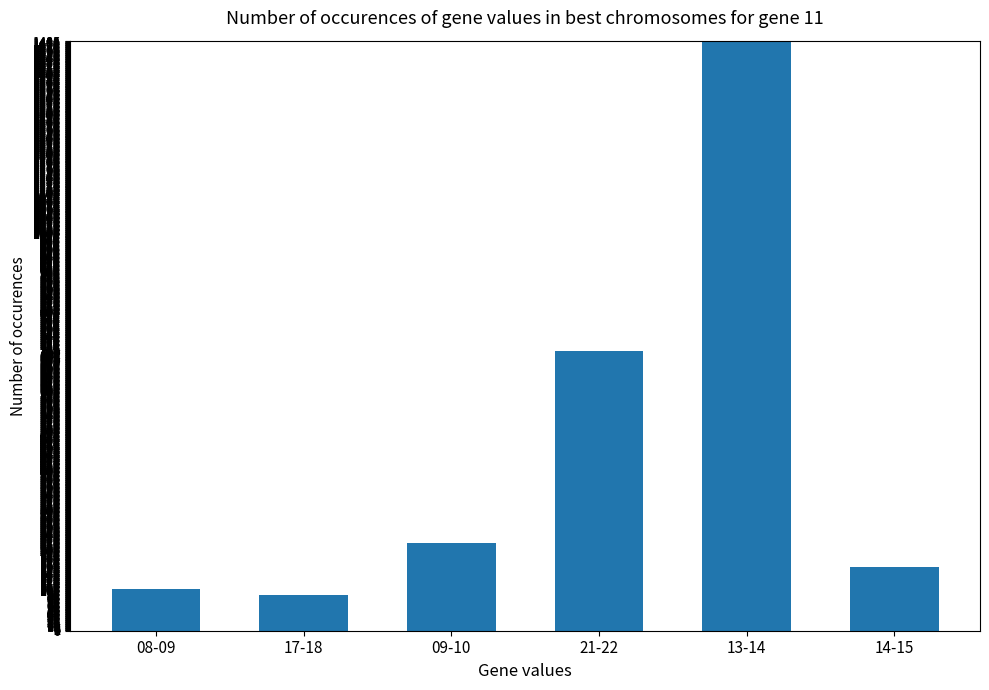

What is the greatest value displayed?

1485